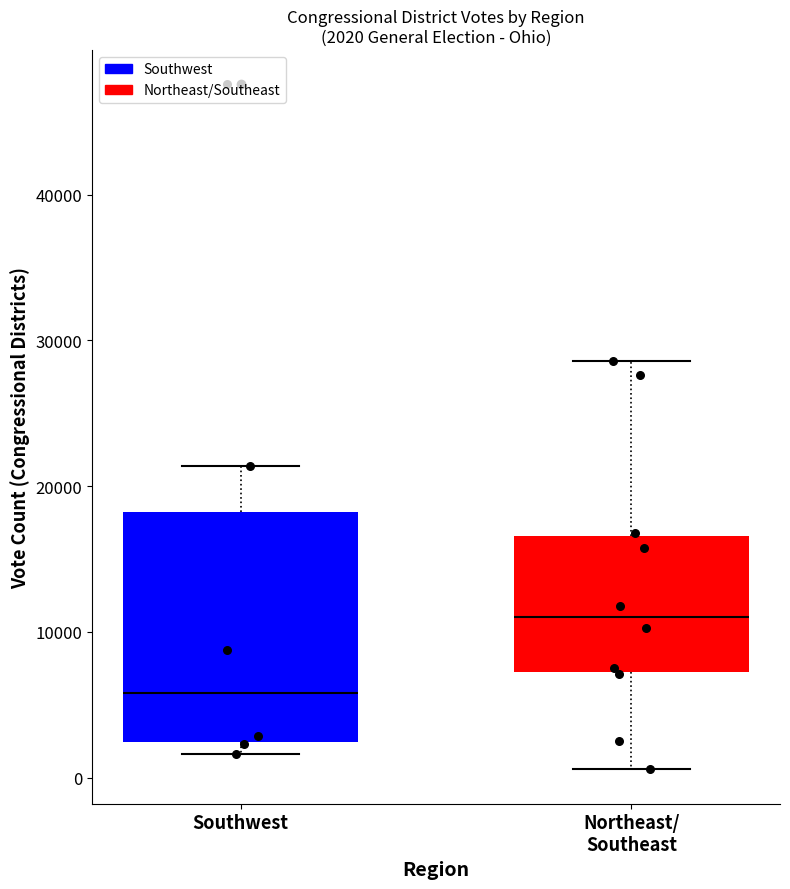

Which box's median line is the highest?

Northeast/ Southeast